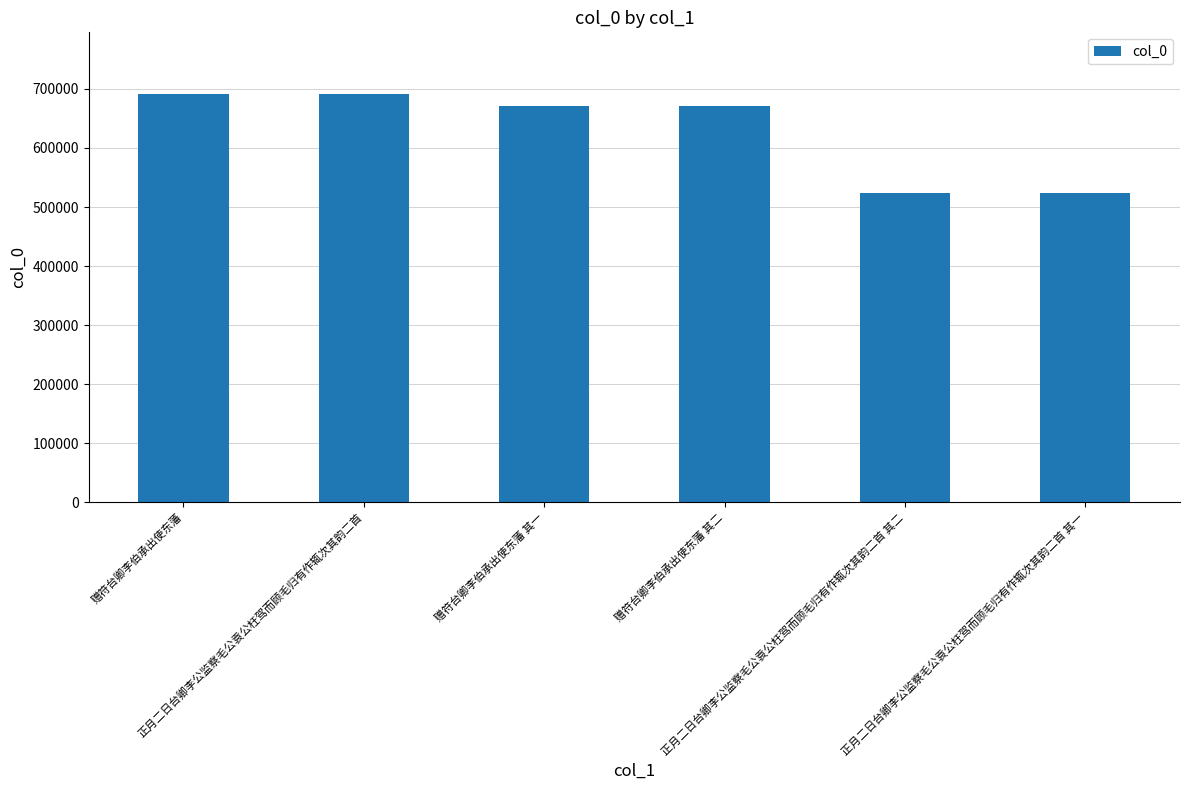

How many values are below 670457?

3